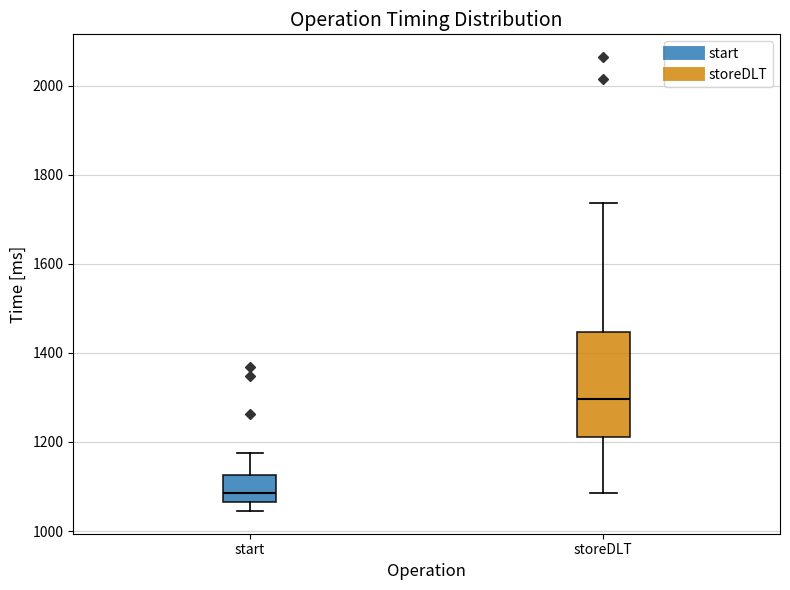

Which box is the tallest, from its lower edge to its upper edge?

storeDLT